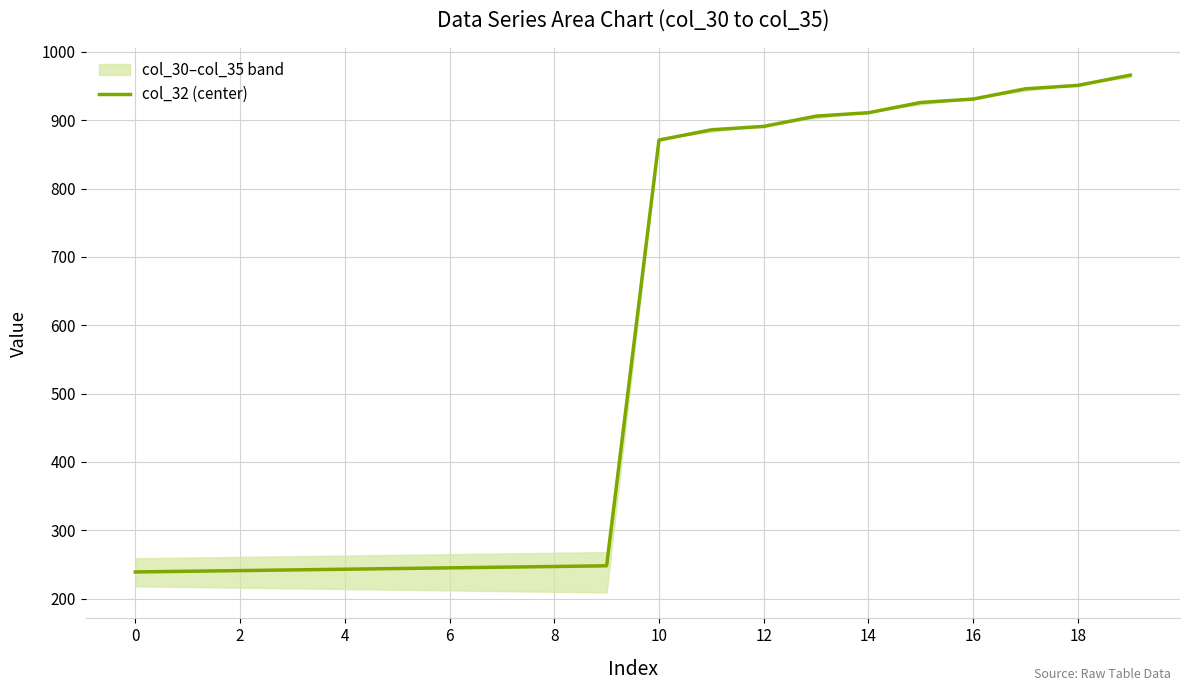

How many lines are shown in the chart?

1